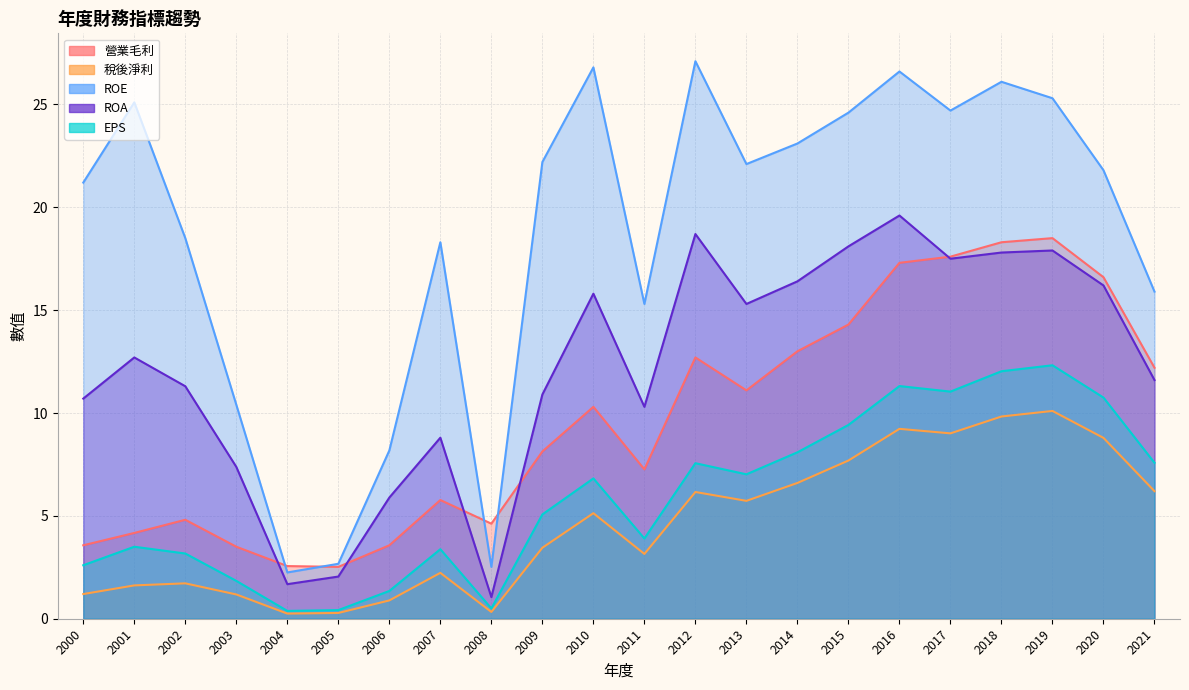

At which label is ROA closest to 10?

2011